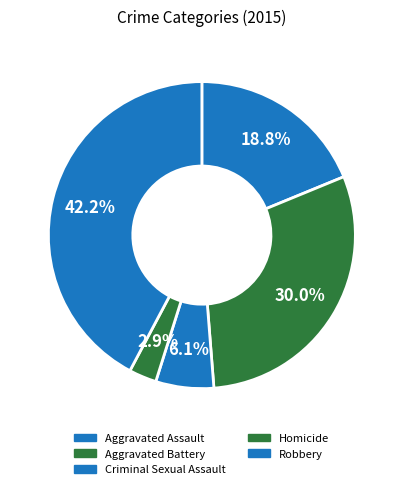

The Homicide slice represents 1% of the pie. True or false?

False